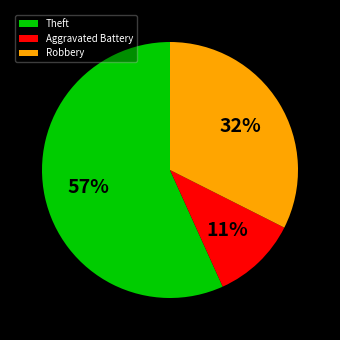

To the nearest percent, what is the difference between the largest and smallest slice percentages?

46%